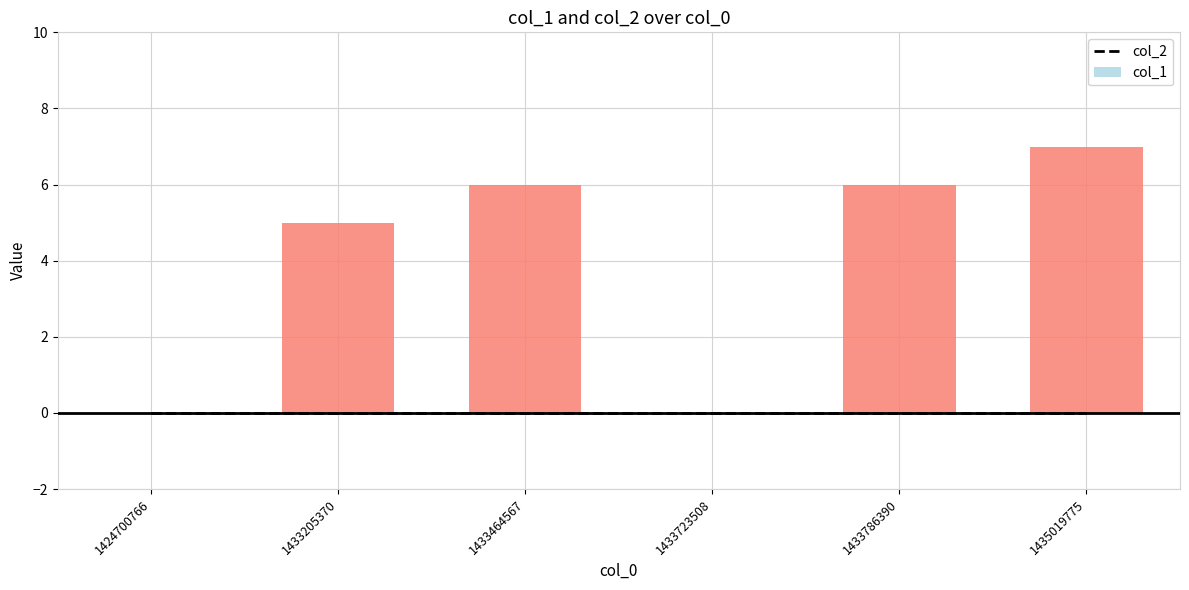

How many values in the col_1 series are below 6?

3